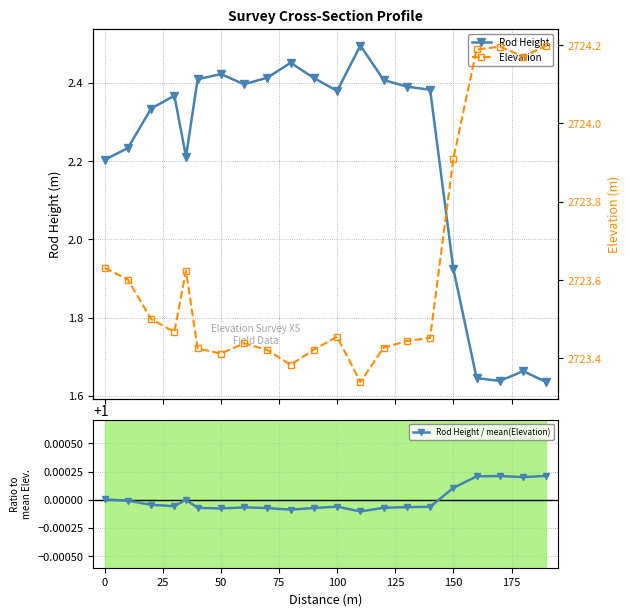

What is the value of the Rod Height point at the 2nd from the left?

2.2